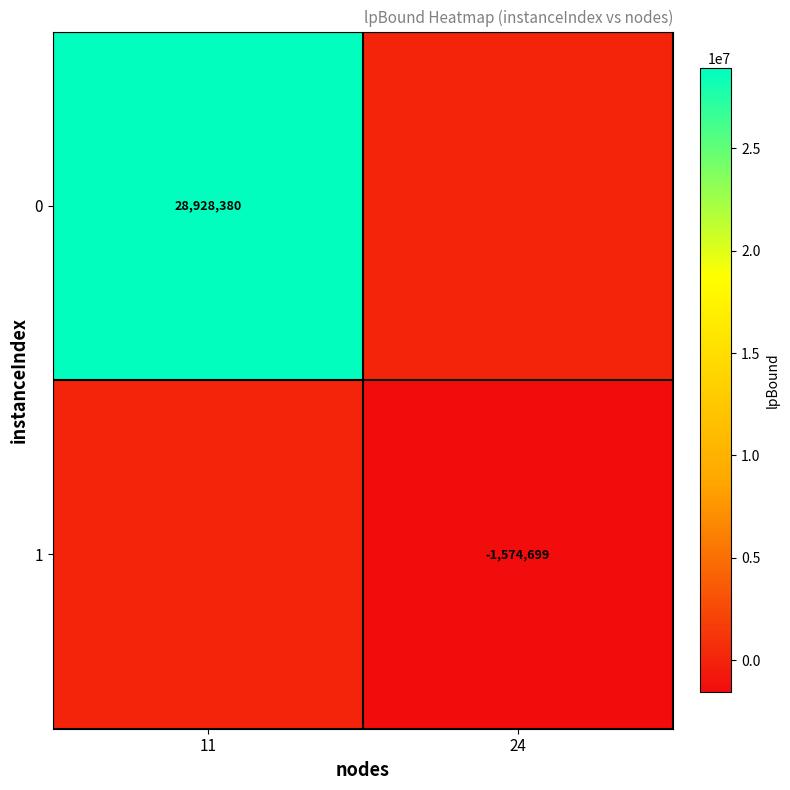

The value of 1 at 24 is -540913. True or false?

False